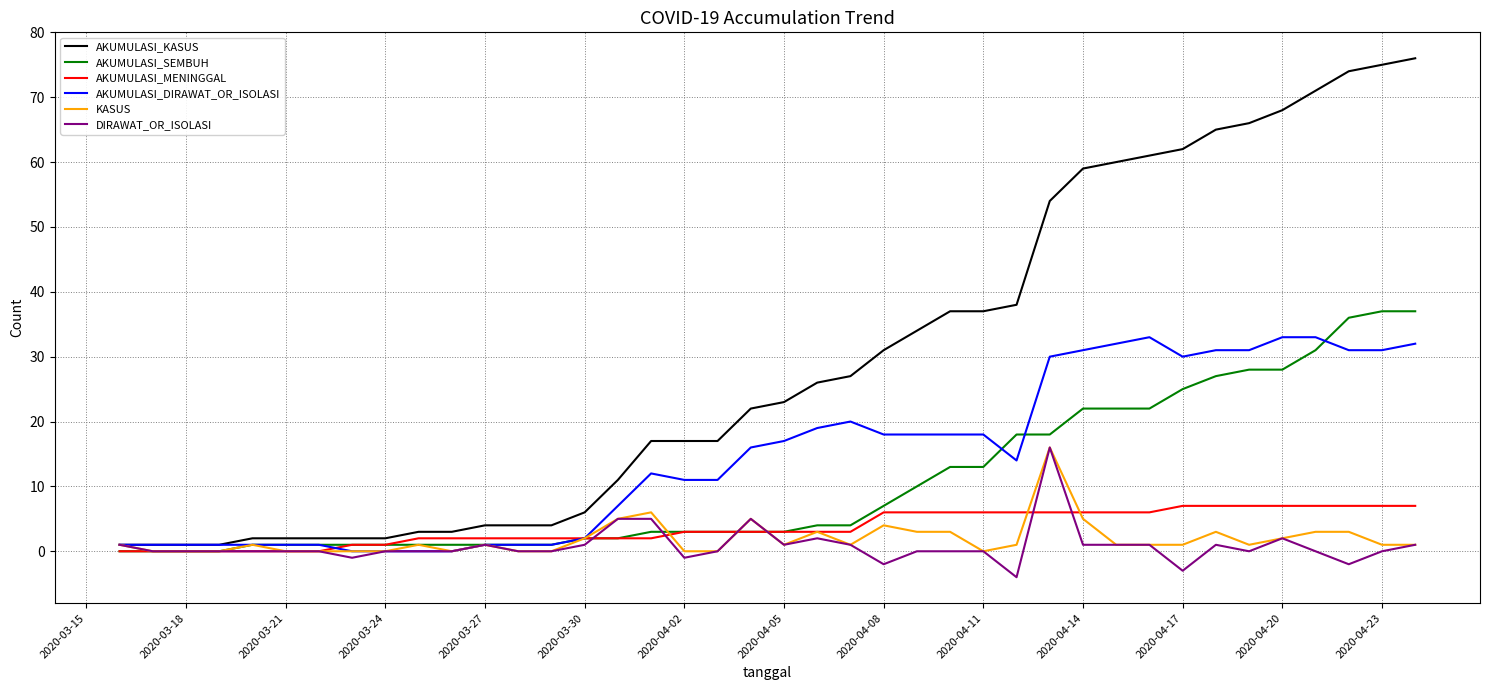

What is the greatest value displayed?

76